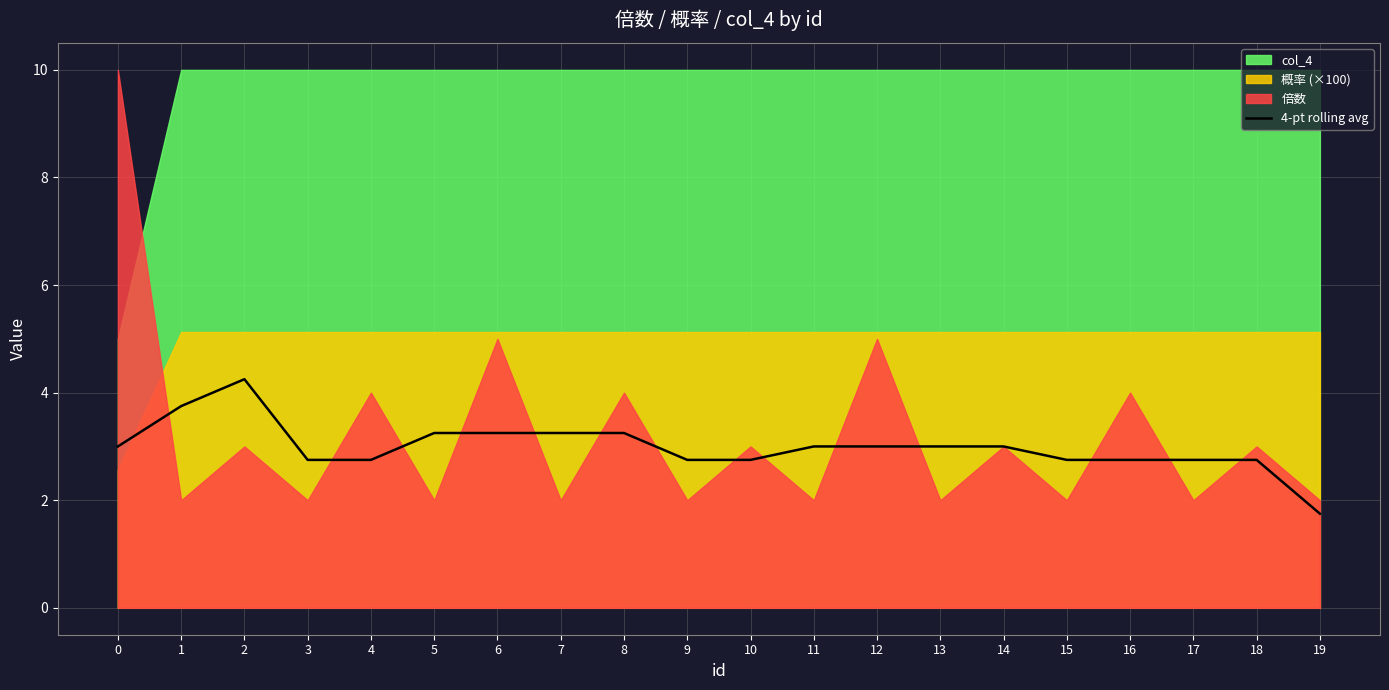

Which has a higher value, 1 or 19?

1